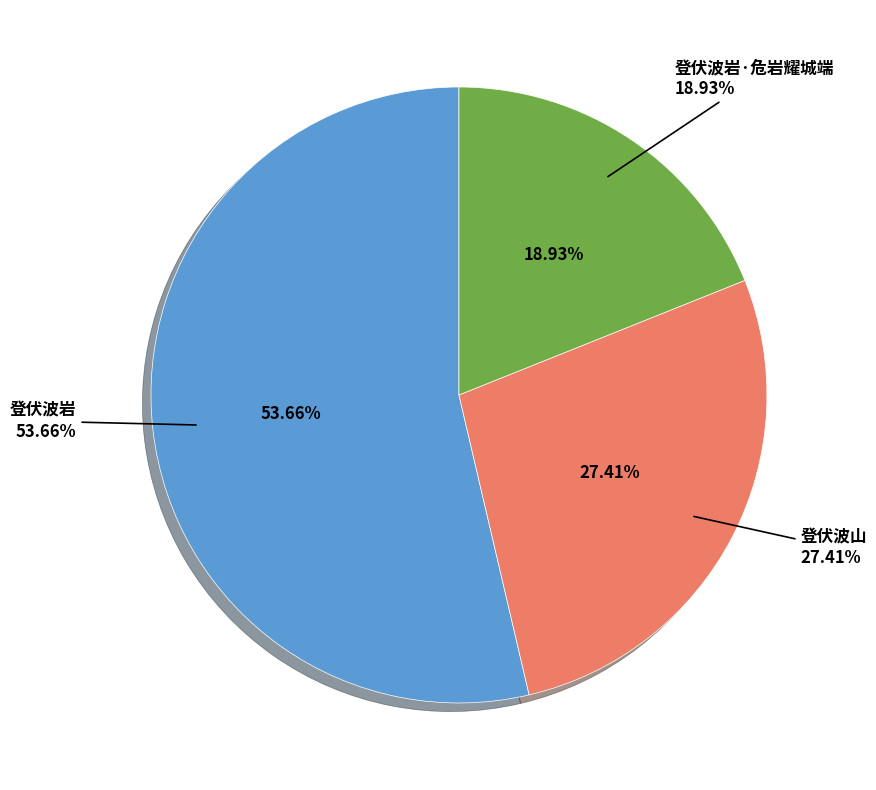

True or false: 登伏波山 accounts for 20% of the total.

False